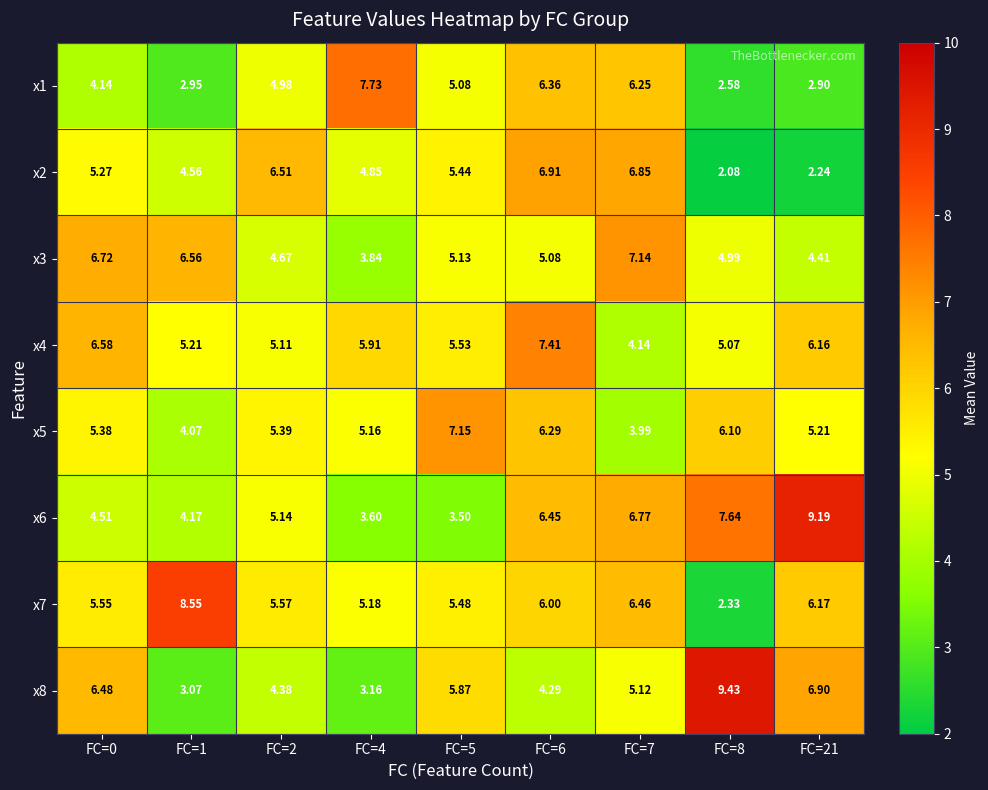

Which series has the largest range (max minus min)?

x8